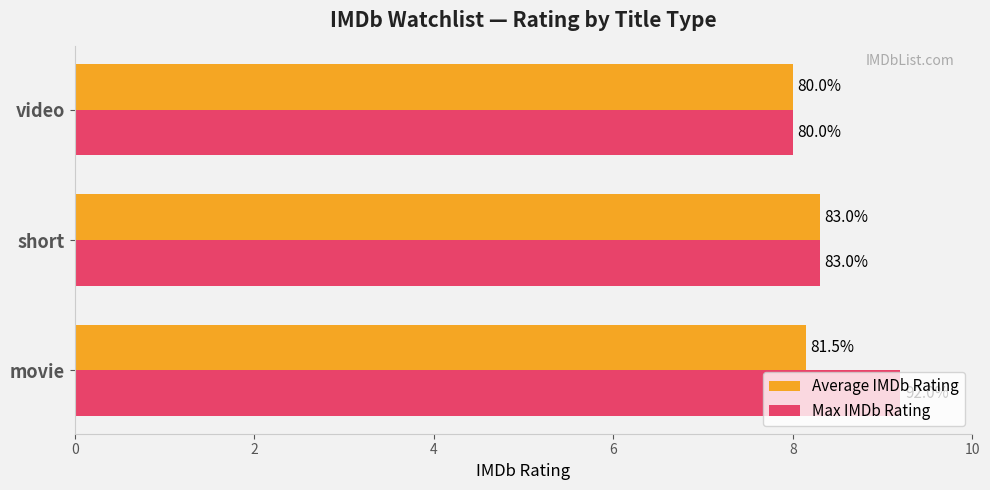

What are all the series names shown in the legend?

Average IMDb Rating, Max IMDb Rating